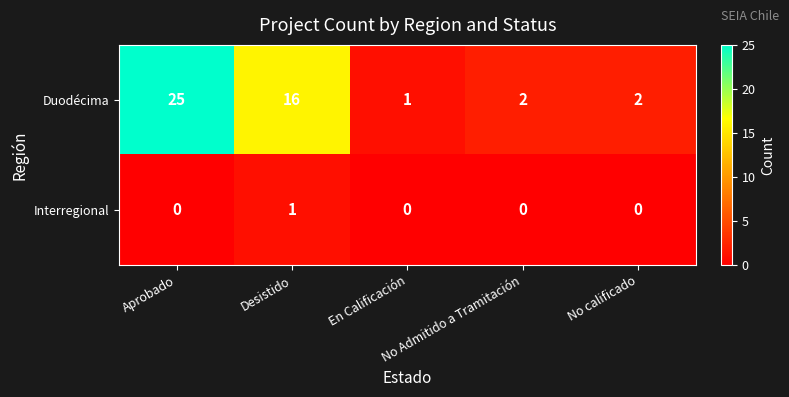

What is the sum of all Duodécima values?

46